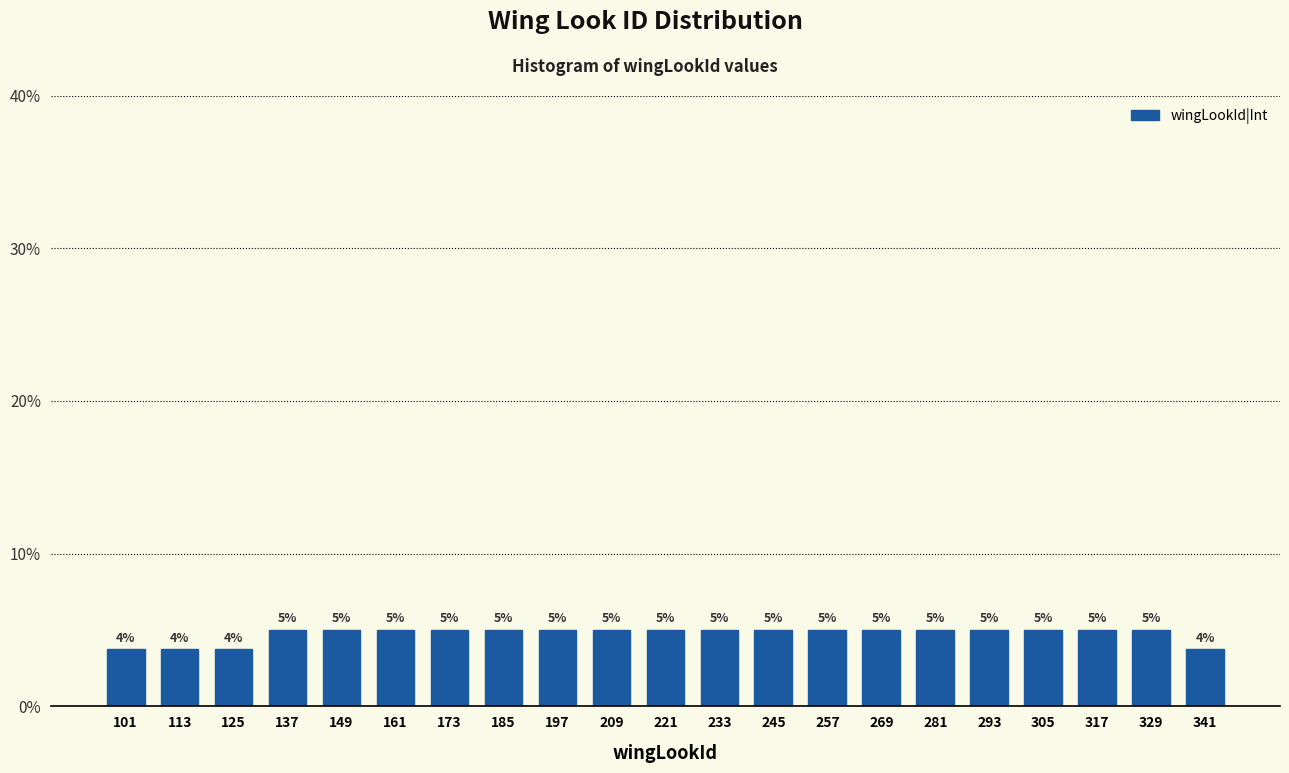

What is the maximum value shown in the chart?

5.0